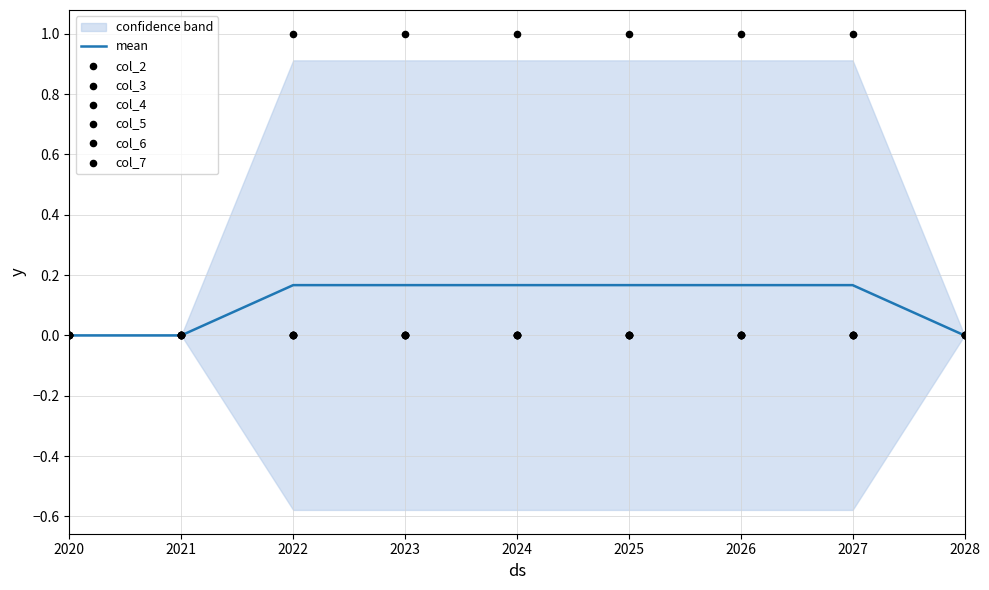

Which series contains the highest Y value?

col_2